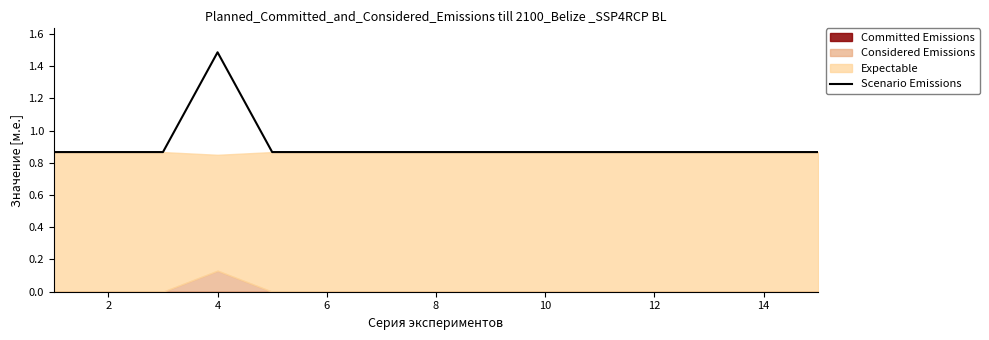

At which label does Scenario Emissions reach its peak?

4